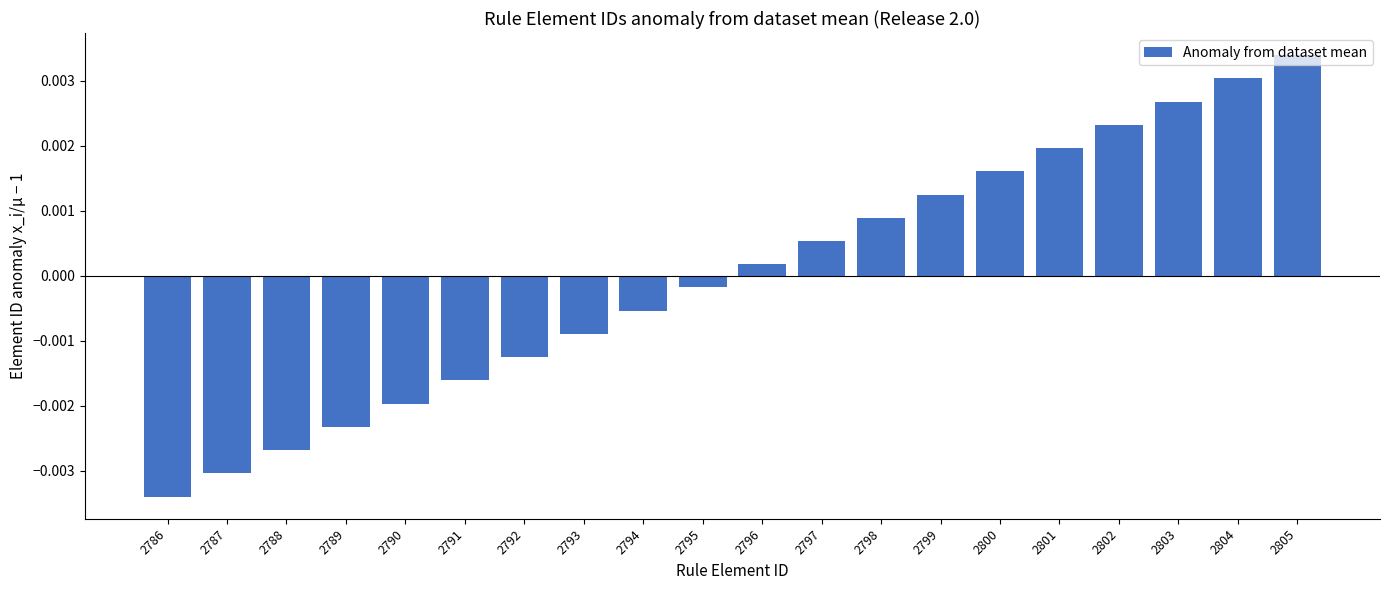

Rank the categories by value from lowest to highest.

2786, 2787, 2788, 2789, 2790, 2791, 2792, 2793, 2794, 2795, 2796, 2797, 2798, 2799, 2800, 2801, 2802, 2803, 2804, 2805